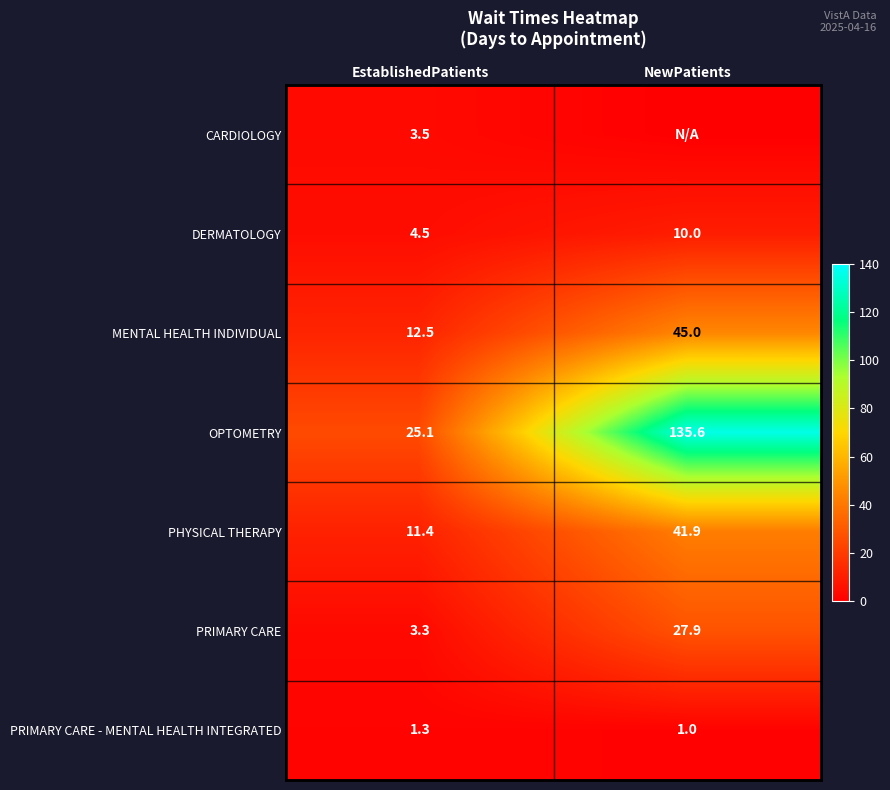

What is the spread (max minus min) of values at EstablishedPatients?

23.8